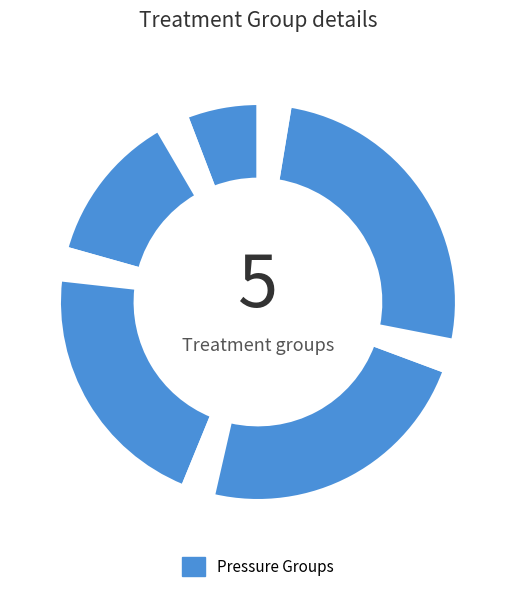

Count the number of slices in the pie.

10